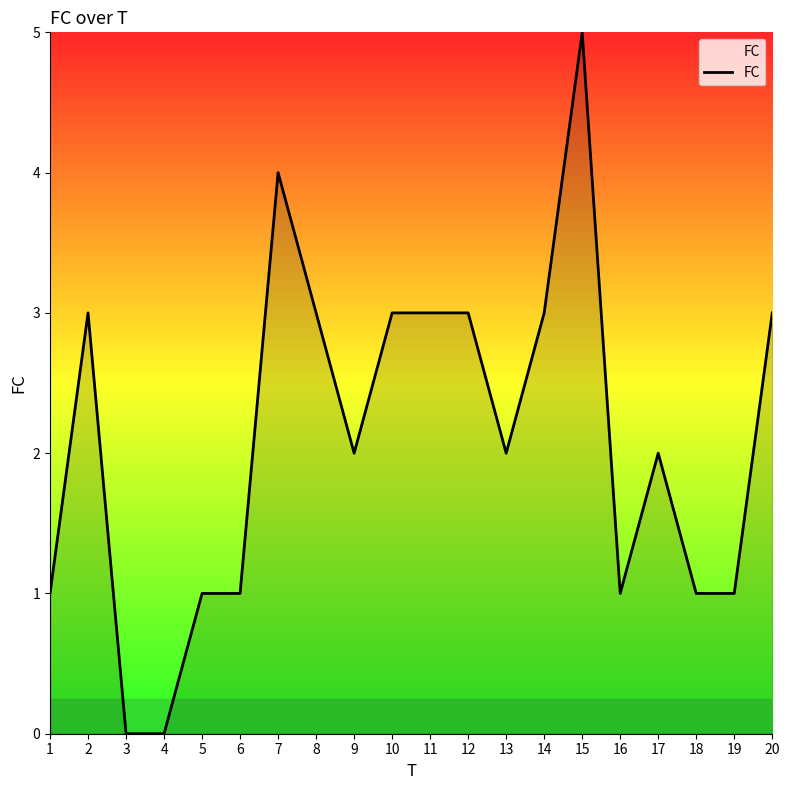

The chart shows a value of 0 at 4. True or false?

True